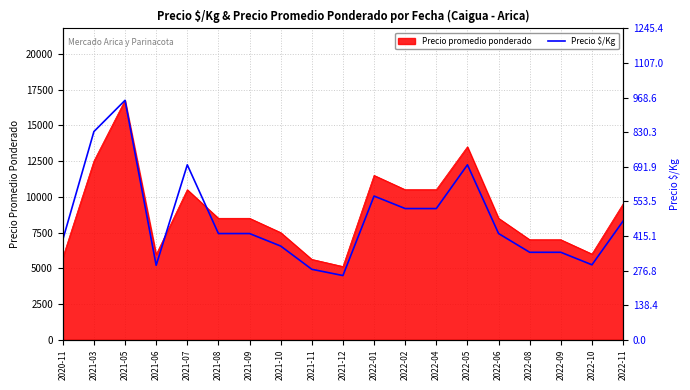

What position from the left is 2021-03?

2